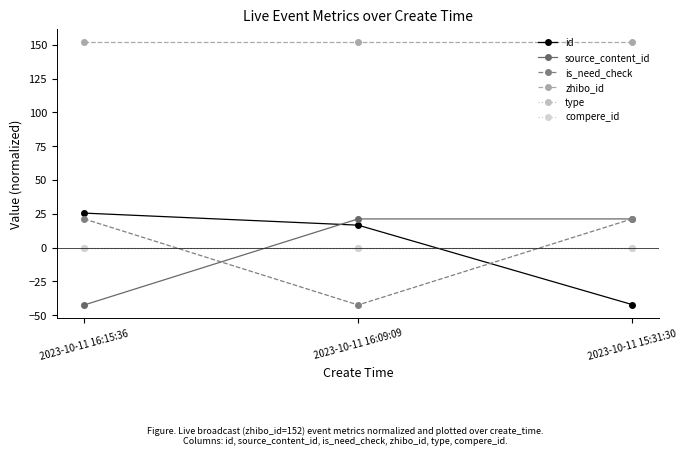

Reading left to right, list all the values displayed in this chart.

id: 2023-10-11 16:15:36=25.5	2023-10-11 16:09:09=16.6	2023-10-11 15:31:30=-42.1
source_content_id: 2023-10-11 16:15:36=-42.4	2023-10-11 16:09:09=21.2	2023-10-11 15:31:30=21.2
is_need_check: 2023-10-11 16:15:36=21.2	2023-10-11 16:09:09=-42.4	2023-10-11 15:31:30=21.2
zhibo_id: 2023-10-11 16:15:36=152.0	2023-10-11 16:09:09=152.0	2023-10-11 15:31:30=152.0
type: 2023-10-11 16:15:36=0.0	2023-10-11 16:09:09=0.0	2023-10-11 15:31:30=0.0
compere_id: 2023-10-11 16:15:36=0.0	2023-10-11 16:09:09=0.0	2023-10-11 15:31:30=0.0